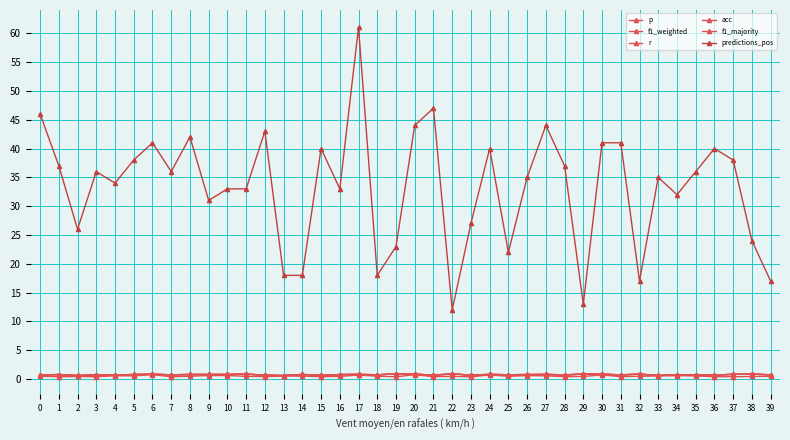

Does the chart have visible grid lines?

Yes